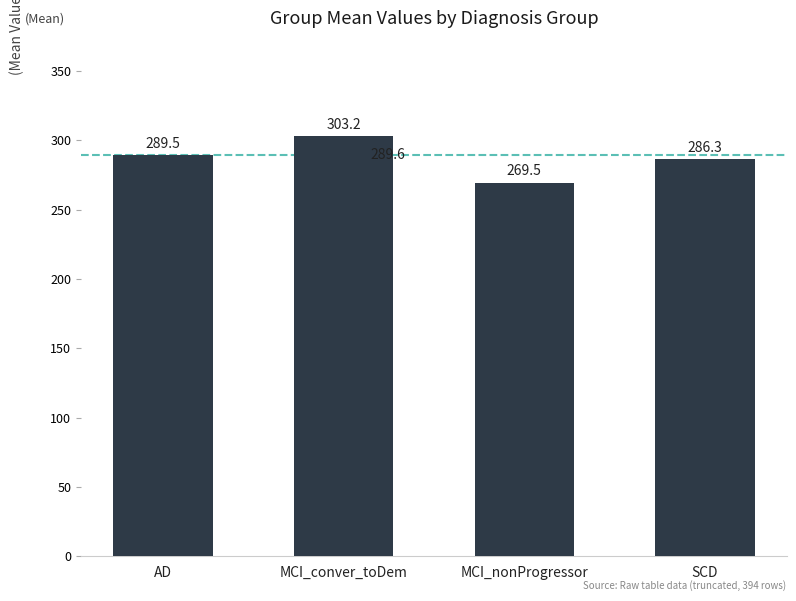

The chart shows a value of 173.6 at MCI_nonProgressor. True or false?

False